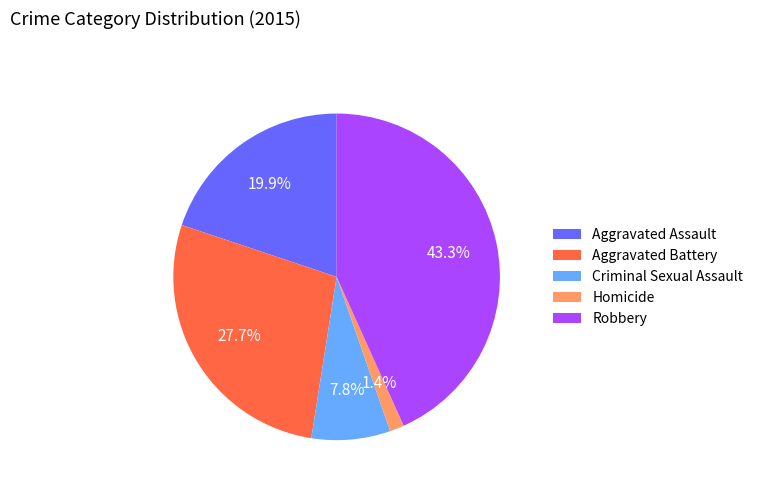

To the nearest percent, what is the average slice percentage?

20%